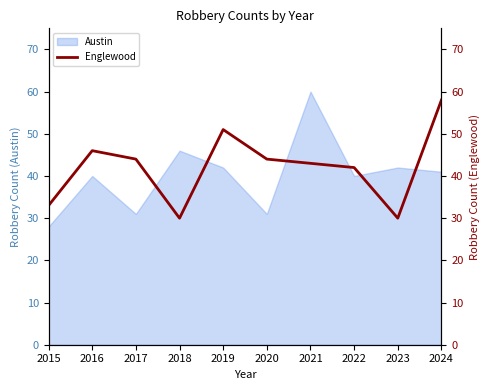

List the labels in order of value, smallest first.

2018, 2023, 2015, 2022, 2021, 2017, 2020, 2016, 2019, 2024